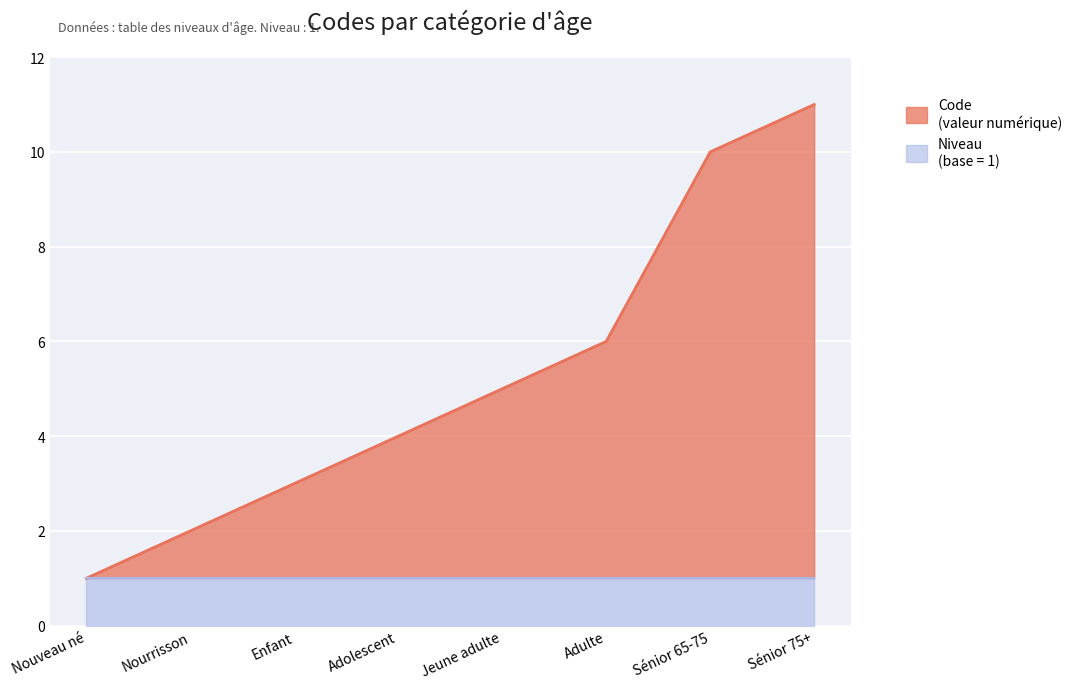

What is the approximate value at Sénior 65-75?

10